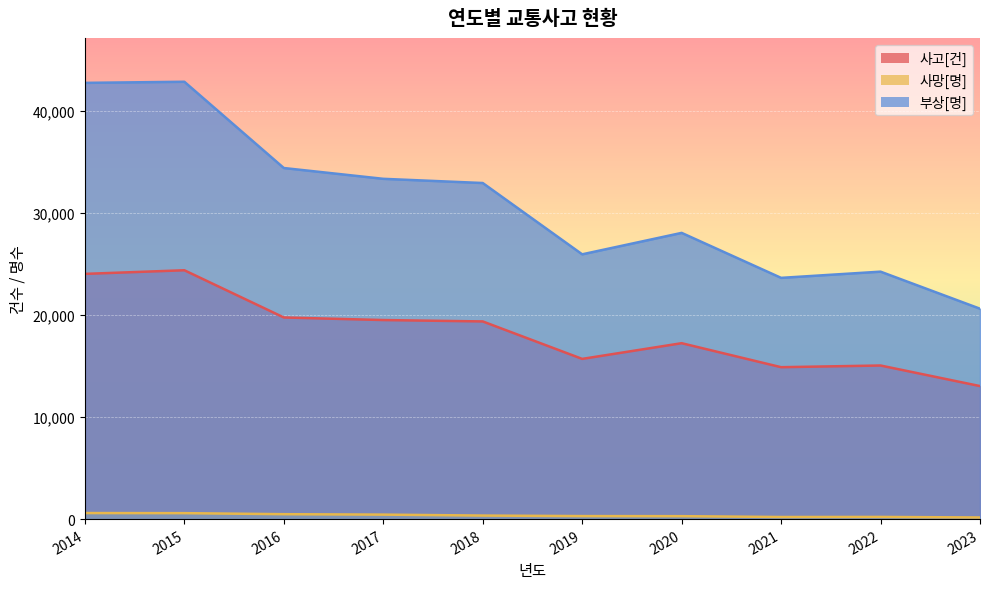

Is it true that 사망[명] equals 287 at 2020?

True